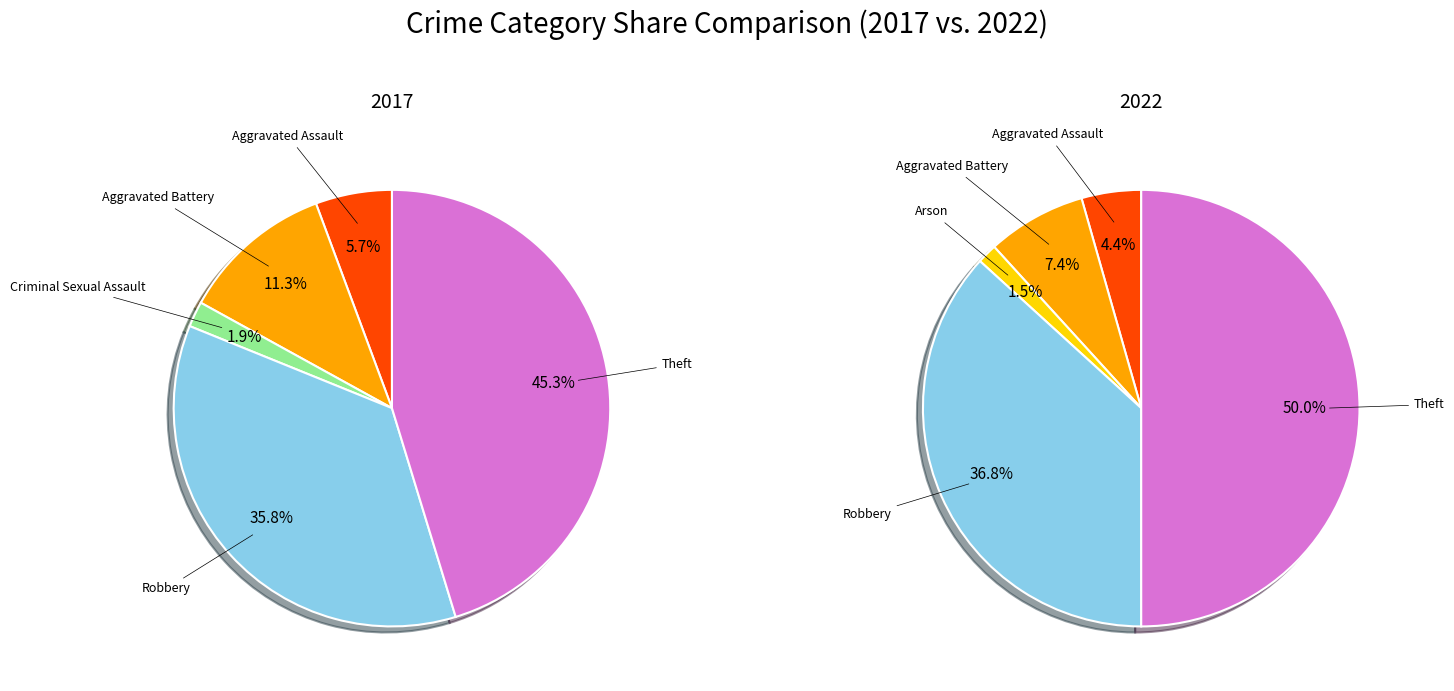

What is the smallest slice in the pie chart?

2